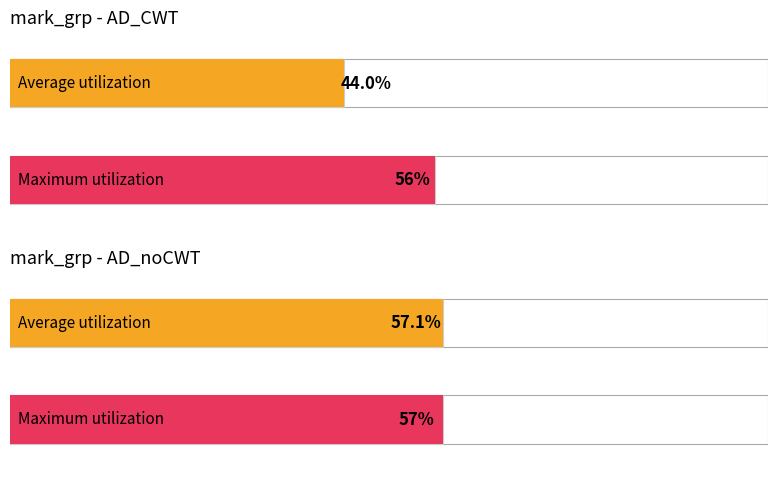

At how many categories does at least one series exceed 21?

4